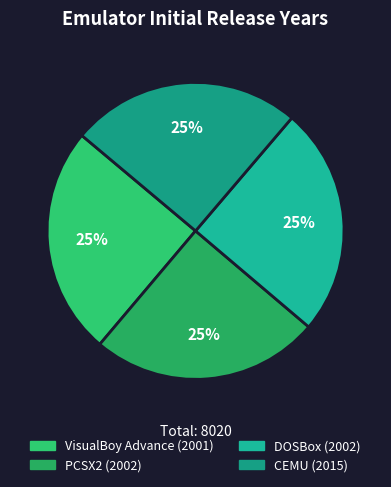

Does CEMU account for over 50% of the chart?

No